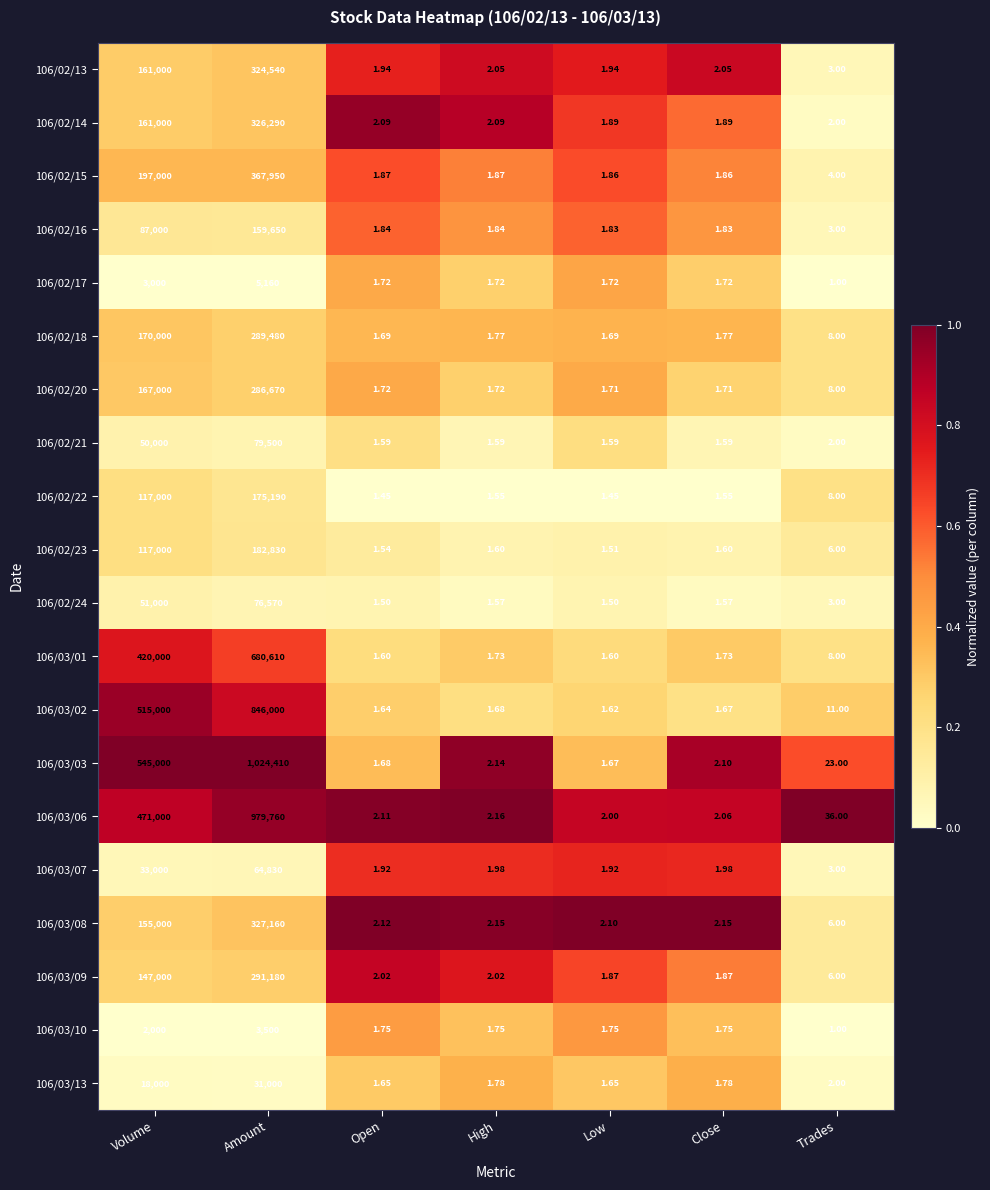

Which series has the widest spread of values?

106/03/03